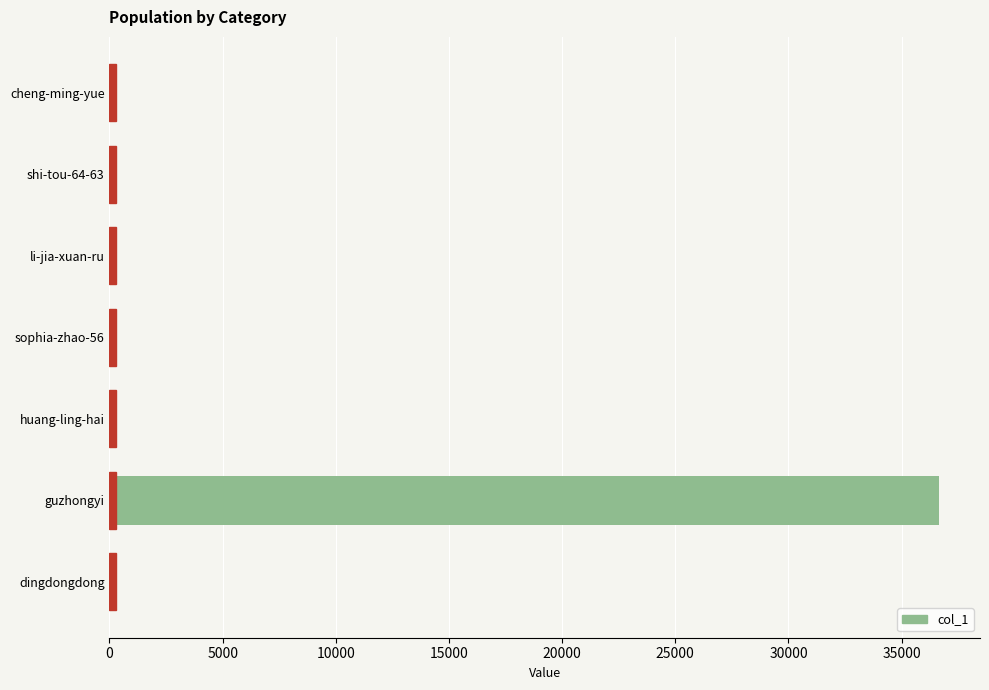

What is the average value?

5268